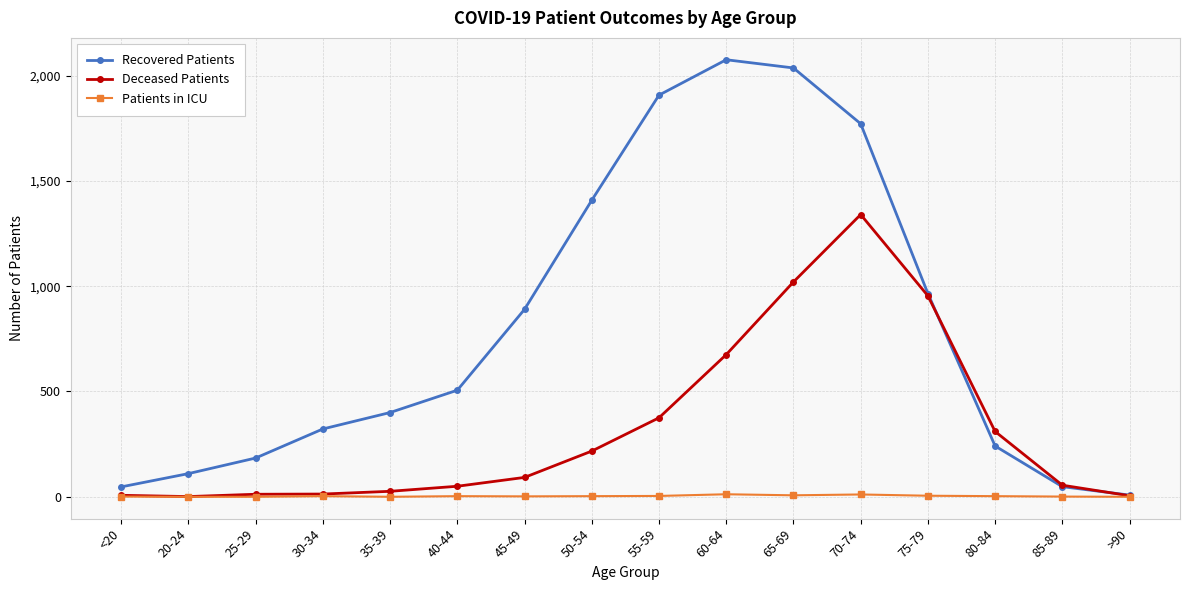

What is the difference between the maximum and second lowest values in the Recovered Patients series?

2028